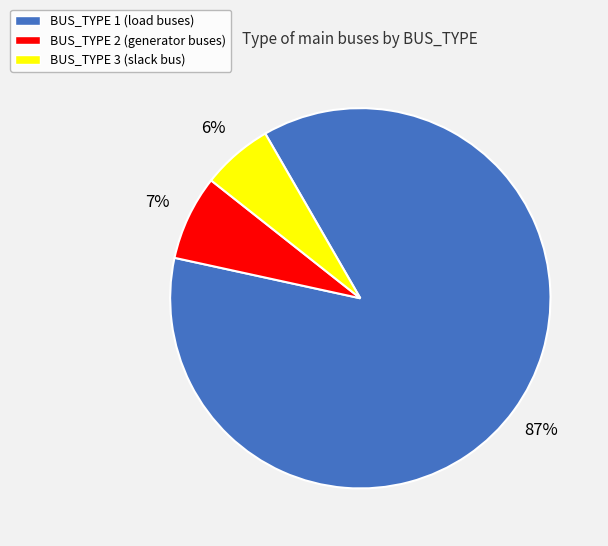

Is it true that BUS_TYPE 1 (load buses) is 76% of the pie?

False